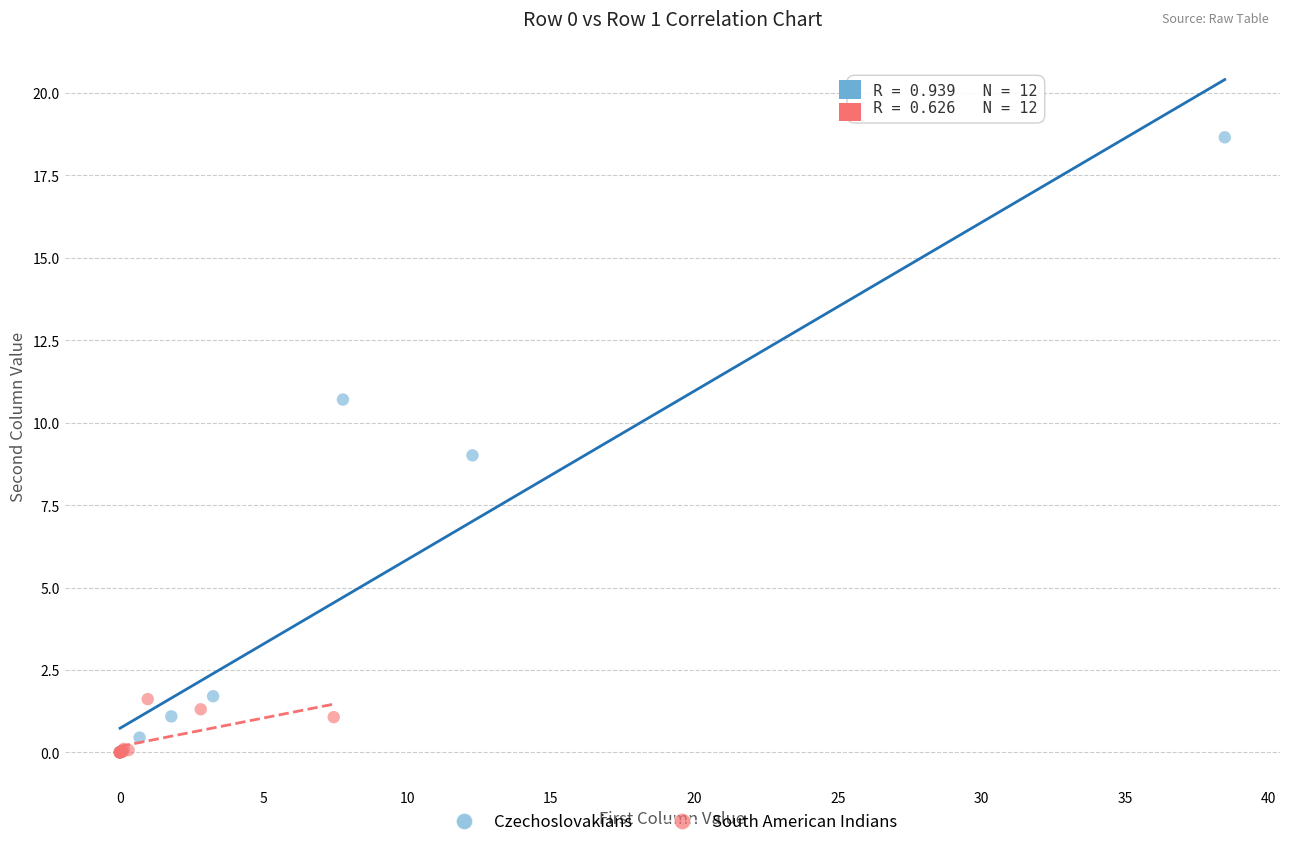

Which series has the widest spread of Y values?

Czechoslovakians